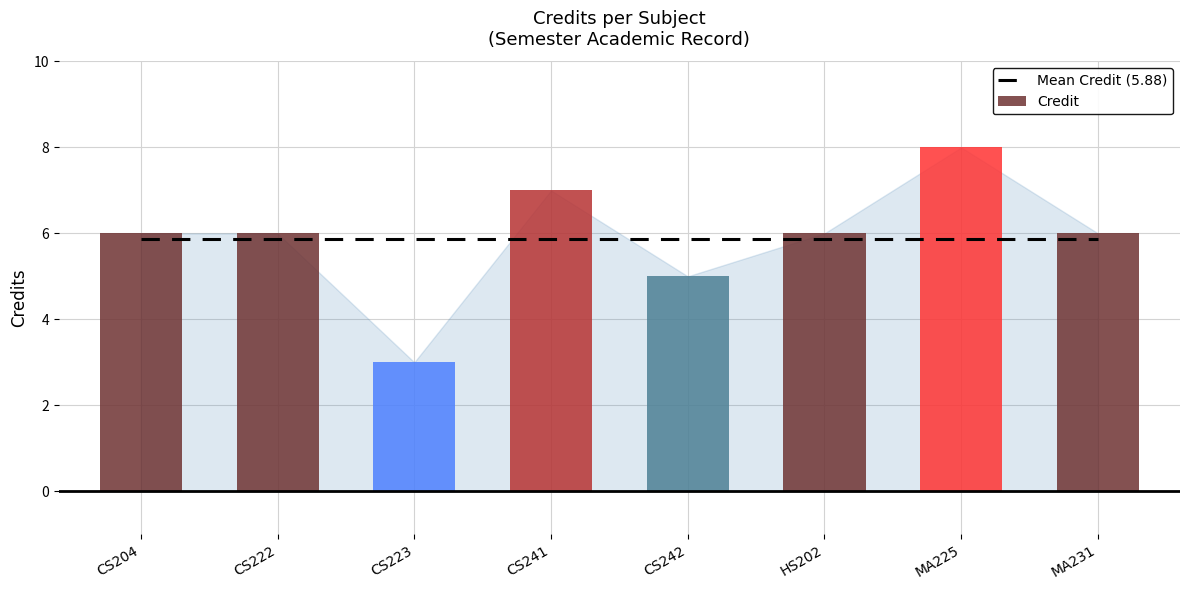

What is the minimum value for Mean Credit (5.88)?

5.9